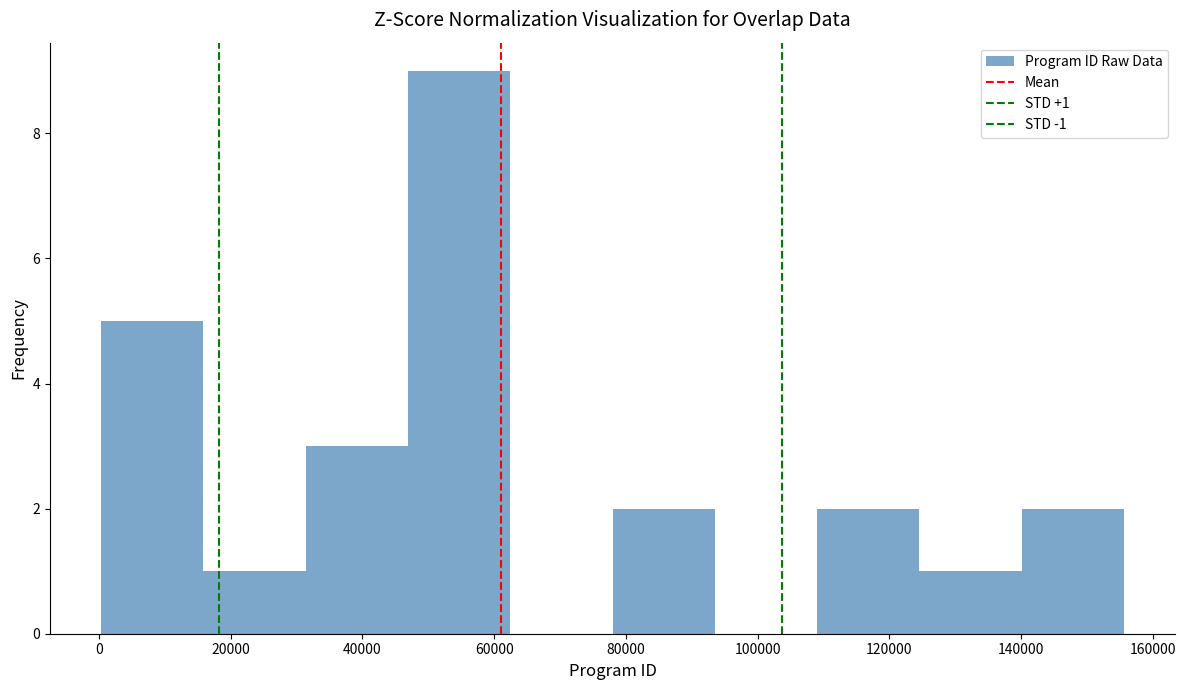

Over which range of the x-axis is the bar tallest?

46000 to 62000